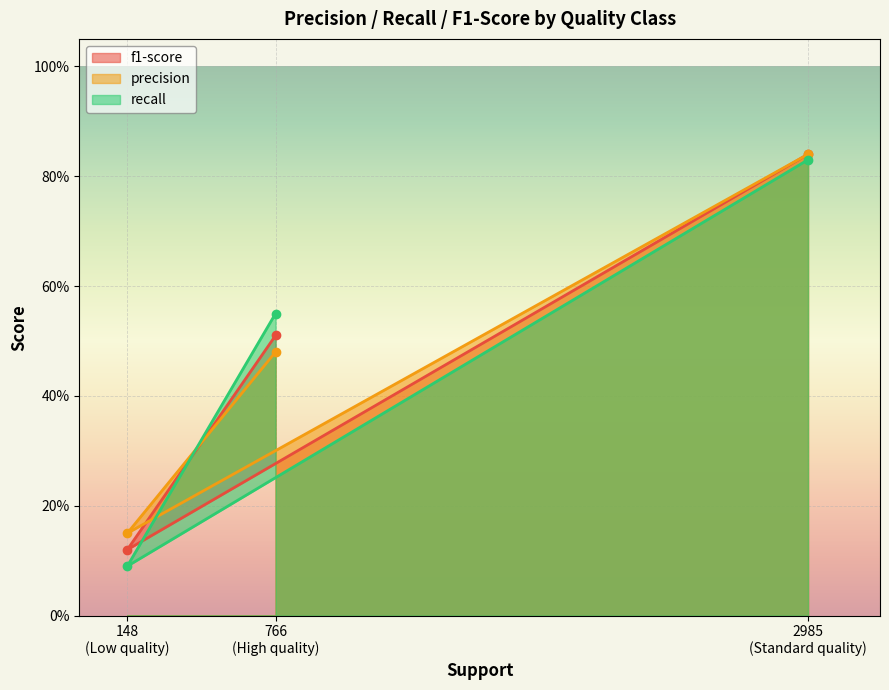

Does the chart display data point markers on the line(s)?

Yes